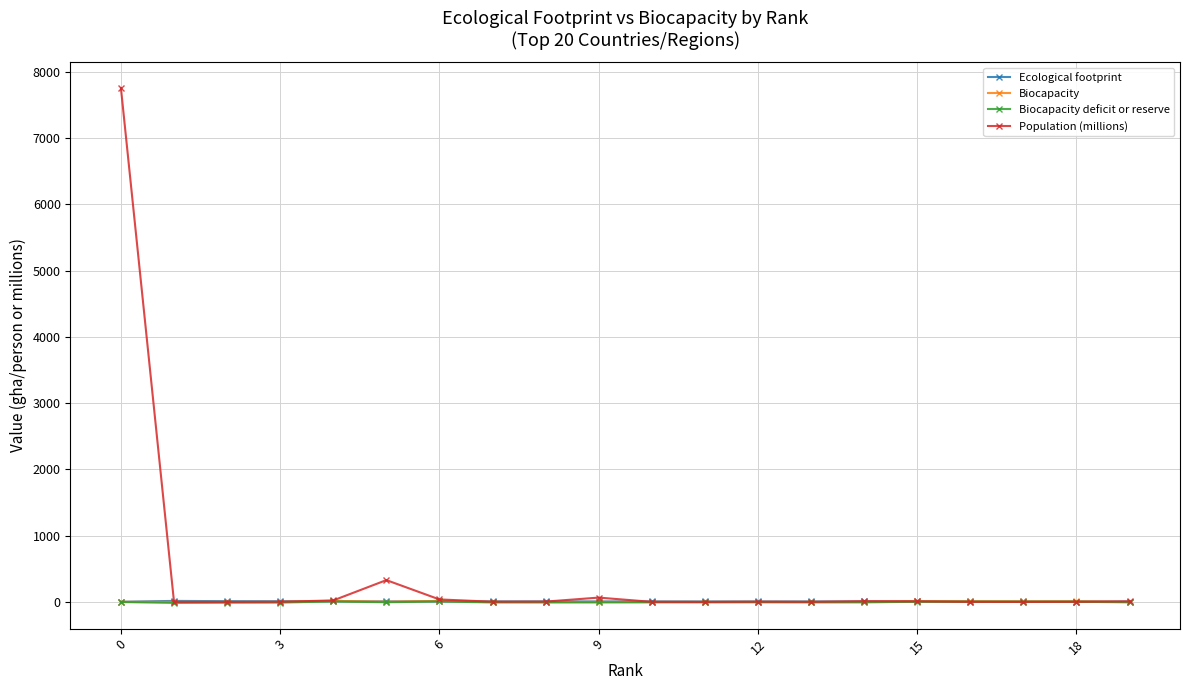

What is the value of the Biocapacity point at the 1st from the left?

1.6